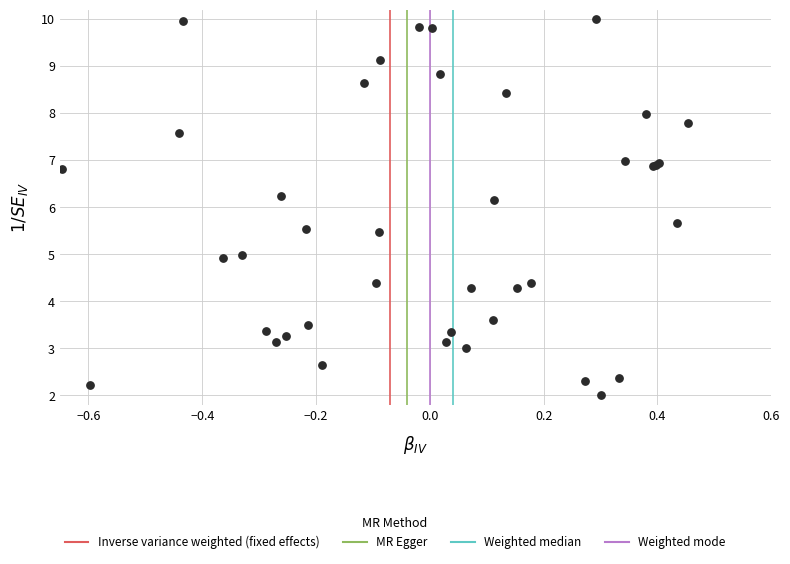

What Y value in the scatter plot is closest to 6?

6.2